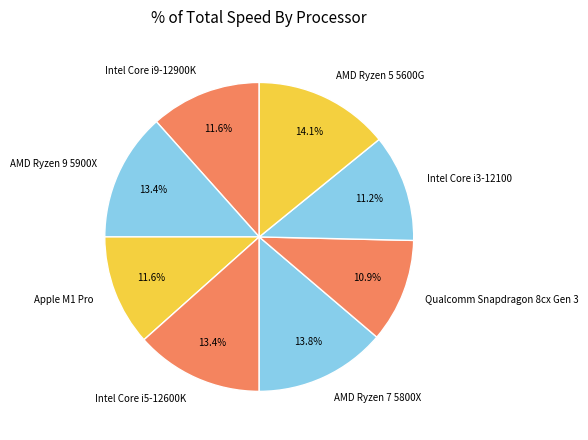

Approximately how many times larger is the value at Qualcomm Snapdragon 8cx Gen 3 compared to Intel Core i9-12900K?

0.9